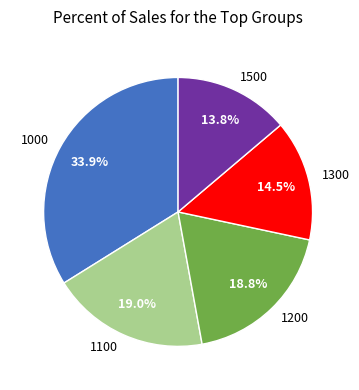

Which category has the smallest portion of the pie?

1500